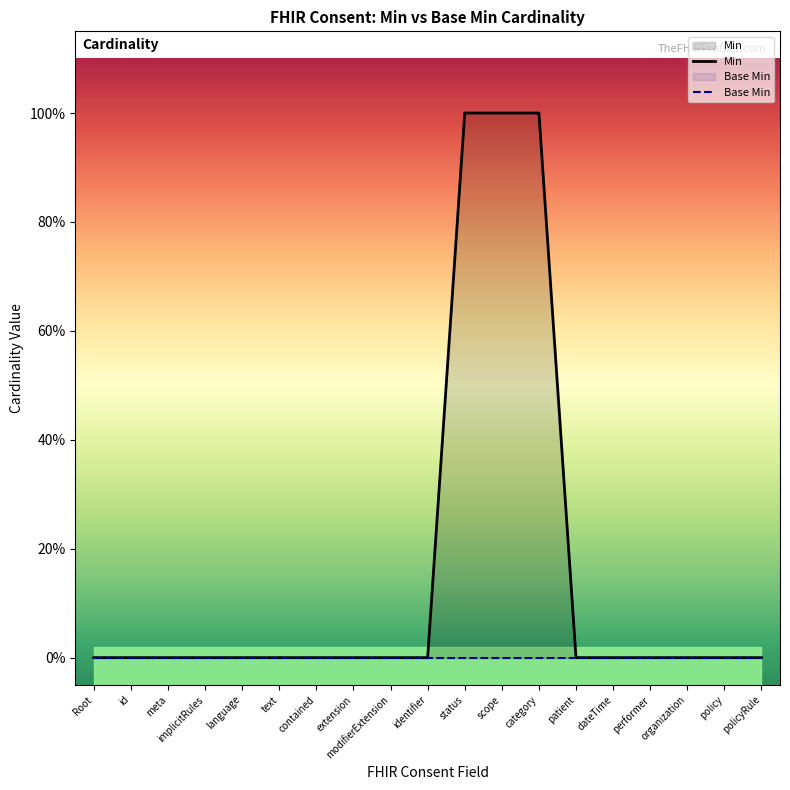

True or false: Min and Base Min intersect in this chart.

False